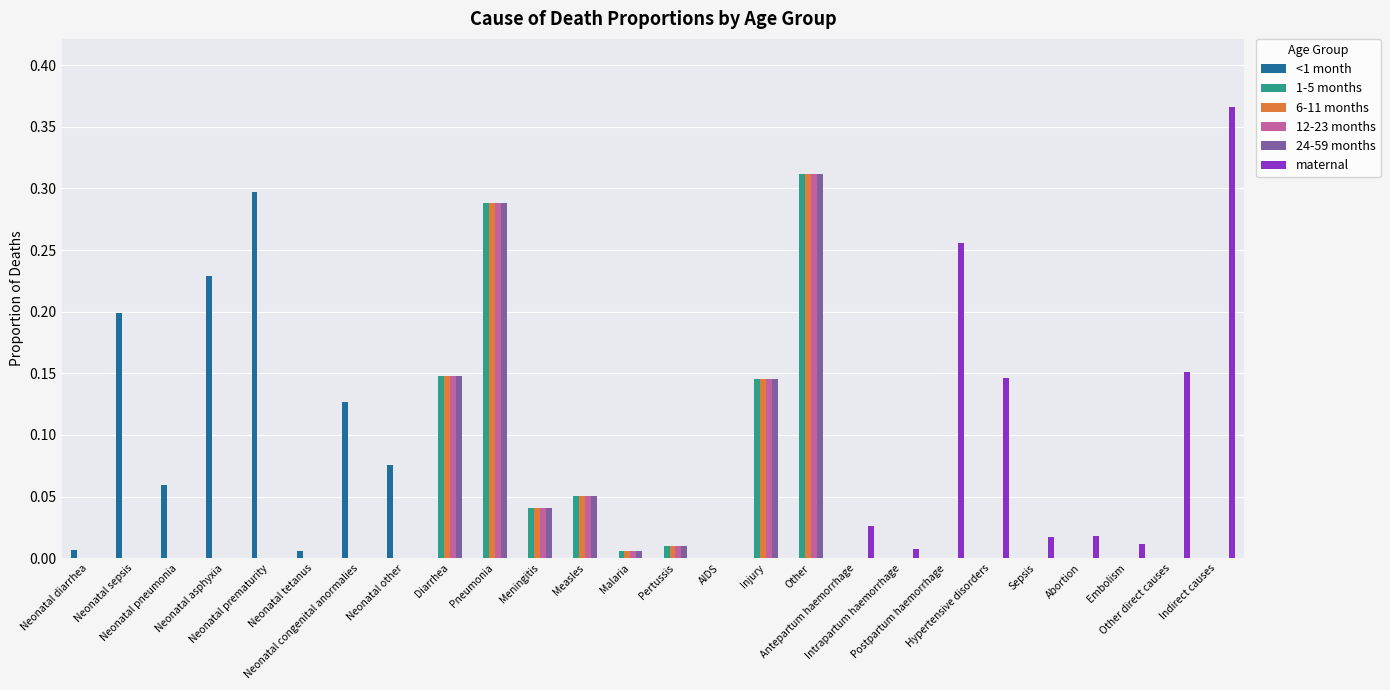

What is the sum of all maternal values?

1.0